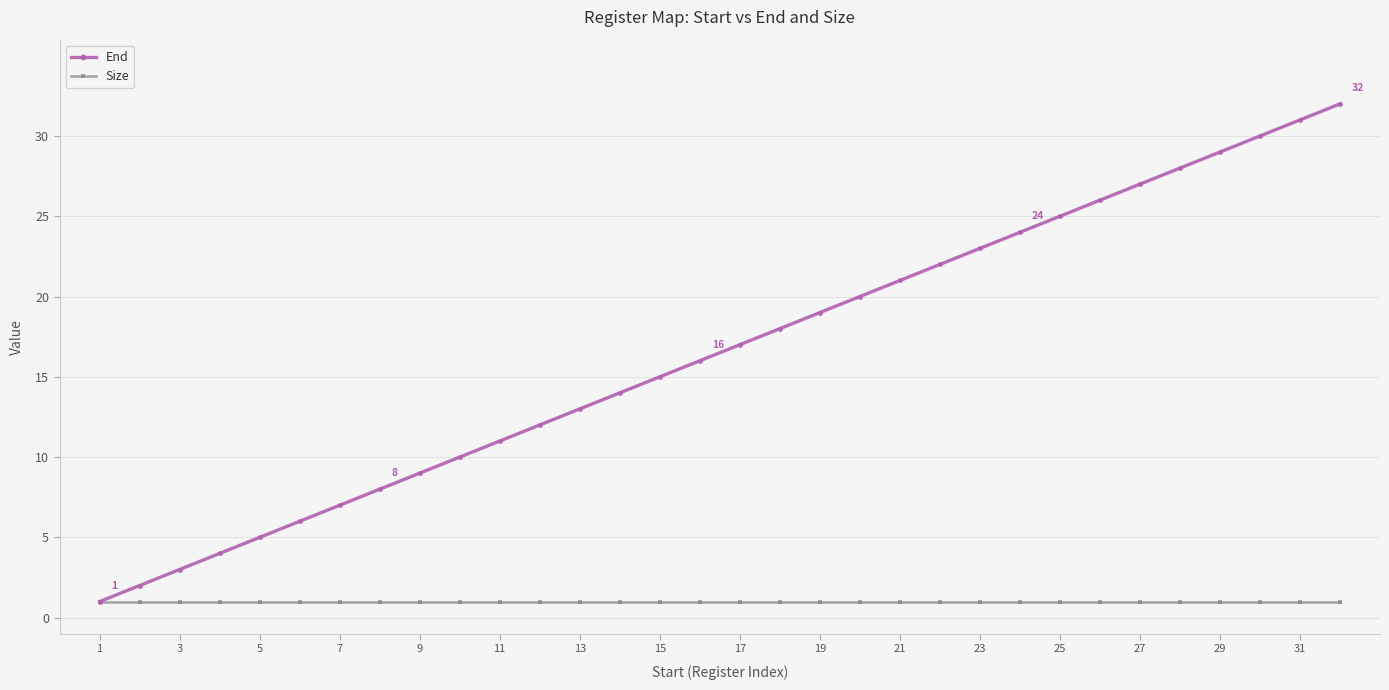

Which series has the largest total across all categories?

End